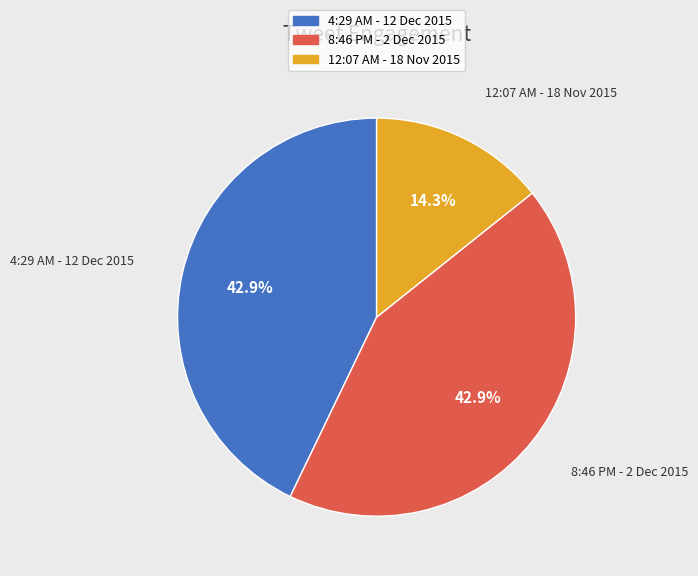

Which slice is the smallest?

12:07 AM - 18 Nov 2015